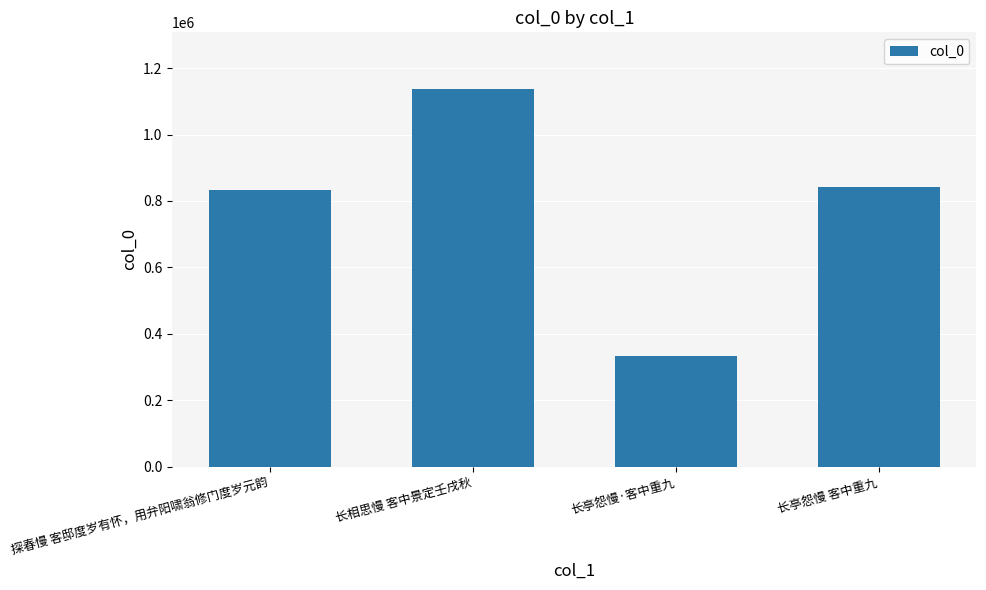

What is the difference between the values at 长亭怨慢·客中重九 and 探春慢 客邸度岁有怀，用弁阳啸翁修门度岁元韵?

500828